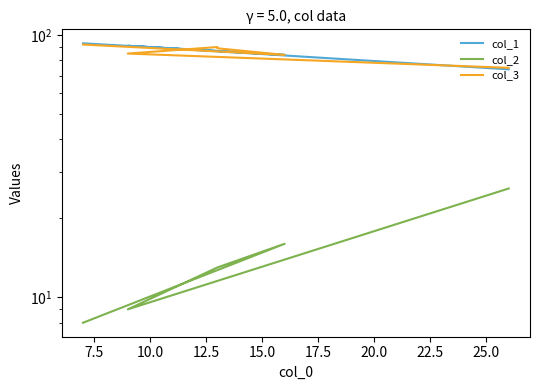

What is the sum of the col_3 values at 12.5 and 10.0?

179